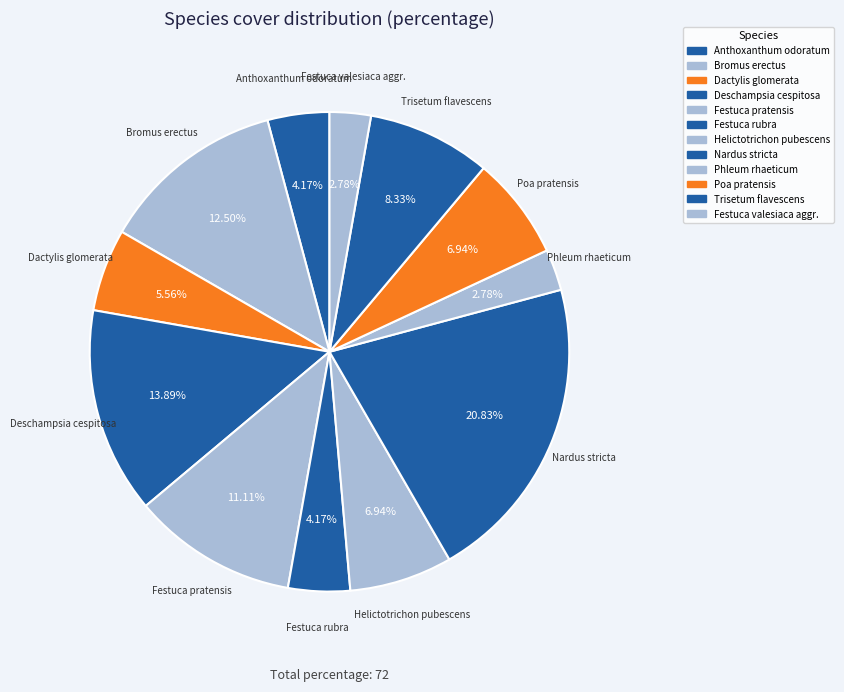

To the nearest percent, what is the difference between the largest and smallest slice percentages?

18%